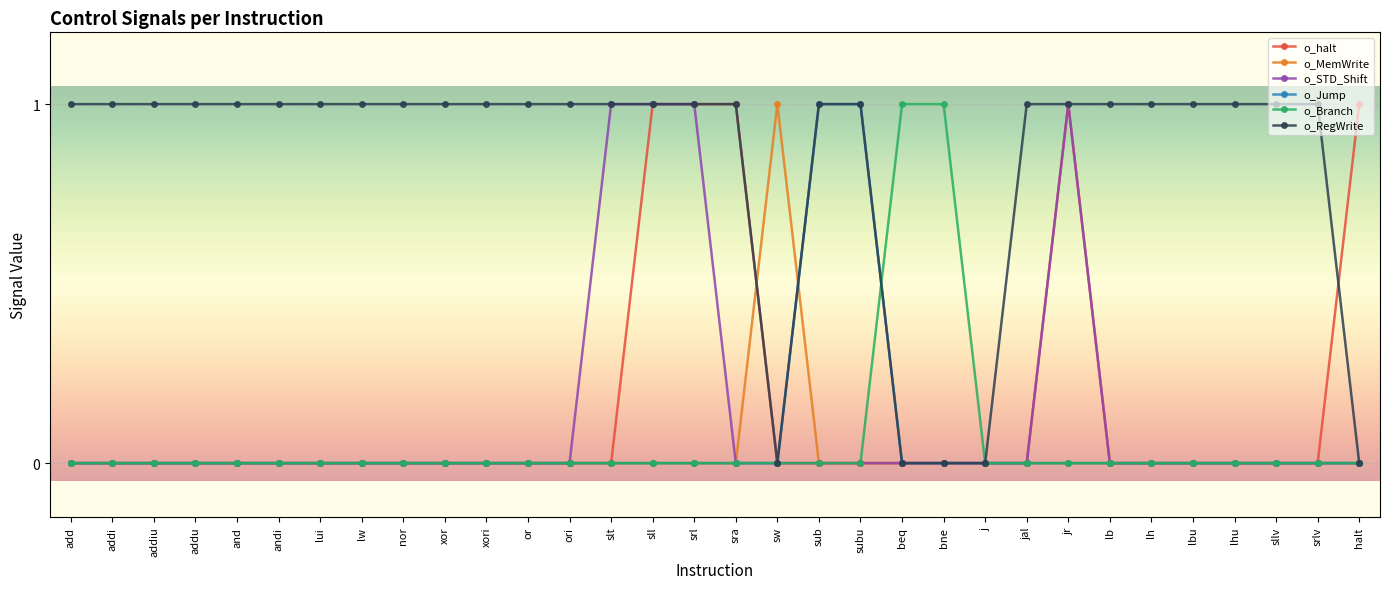

True or false: o_halt and o_STD_Shift intersect in this chart.

False